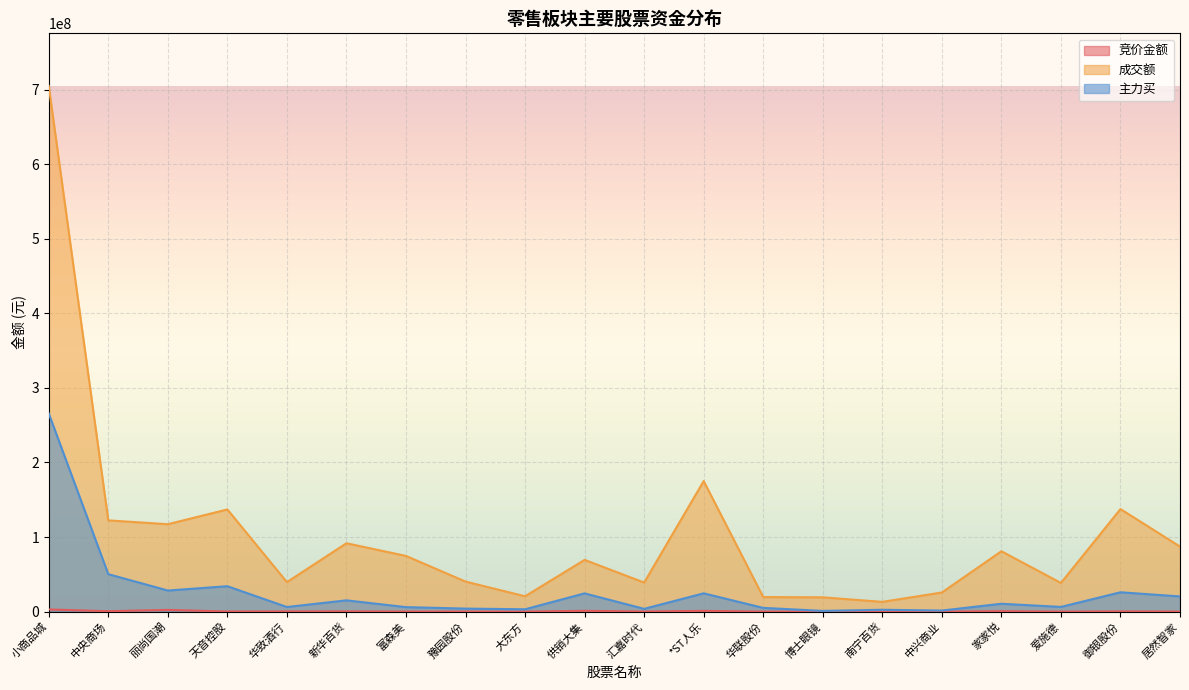

Reading right to left, transcribe all the data shown in this chart.

竞价金额: 126378	361301	28157	606104	47628	29337	18904	27889	1065834	158256	1119640	33192	102363	128071	396150	319484	193752	2332269	598851	2942720
成交额: 87237000	137526183	38483008	80978387	25677564	13127803	19176260	19537762	175054885	38998225	69421297	20601837	40302288	74704885	91702283	39568141	137007668	117231918	122361007	704853332
主力买: 20402445	25962344	6340399	10583519	1471442	2520985	1010706	5044405	24559708	3749579	24485554	3177013	4097837	6051910	15154657	6207785	34094011	28313975	50271054	265743093